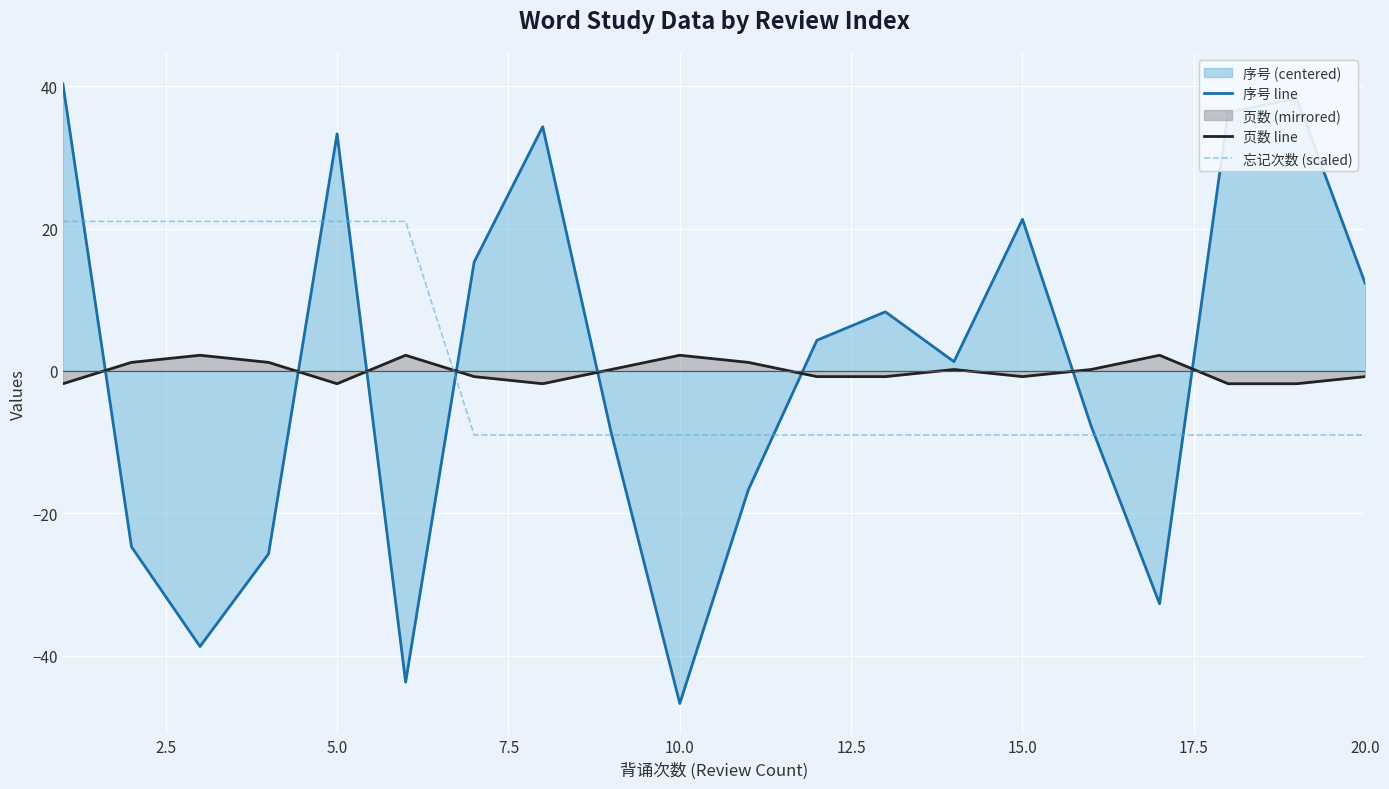

Reading left to right, transcribe all the data shown in this chart.

序号 line: 40.3	-24.7	-38.7	-25.7	33.3	-43.7	15.3	34.3	-8.7	-46.7	-16.7	4.3	8.3	1.3	21.3	-7.7	-32.7	36.3	38.3	12.3
页数 line: -1.8	1.2	2.2	1.2	-1.8	2.2	-0.8	-1.8	0.2	2.2	1.2	-0.8	-0.8	0.2	-0.8	0.2	2.2	-1.8	-1.8	-0.8
忘记次数 (scaled): 21.0	21.0	21.0	21.0	21.0	21.0	-9.0	-9.0	-9.0	-9.0	-9.0	-9.0	-9.0	-9.0	-9.0	-9.0	-9.0	-9.0	-9.0	-9.0